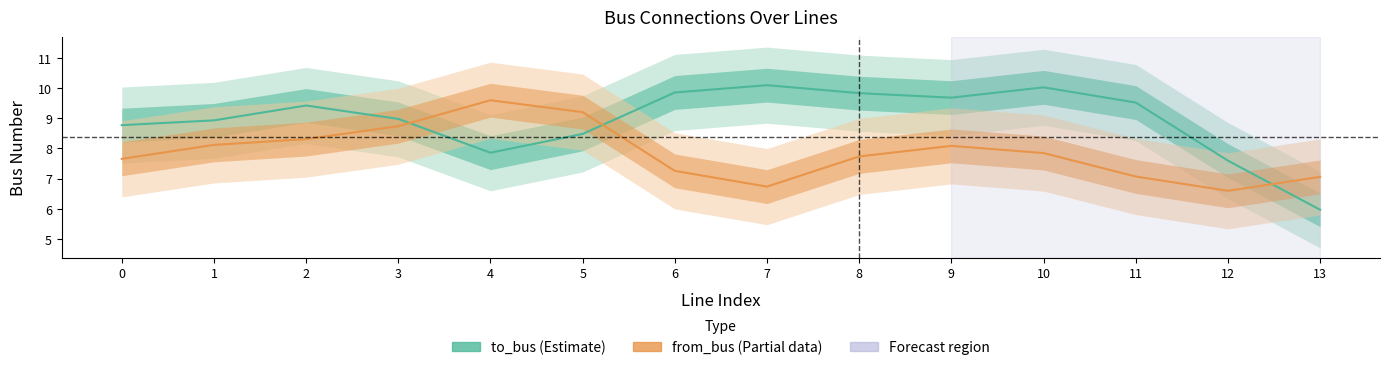

At which category does to_bus (Estimate) reach its first local peak?

2